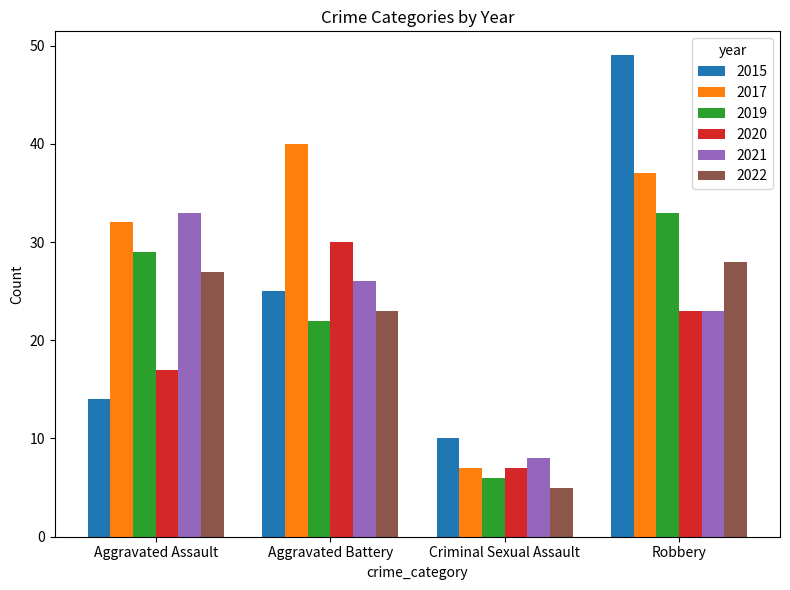

What is the difference between the maximum and second lowest values in the 2015 series?

35